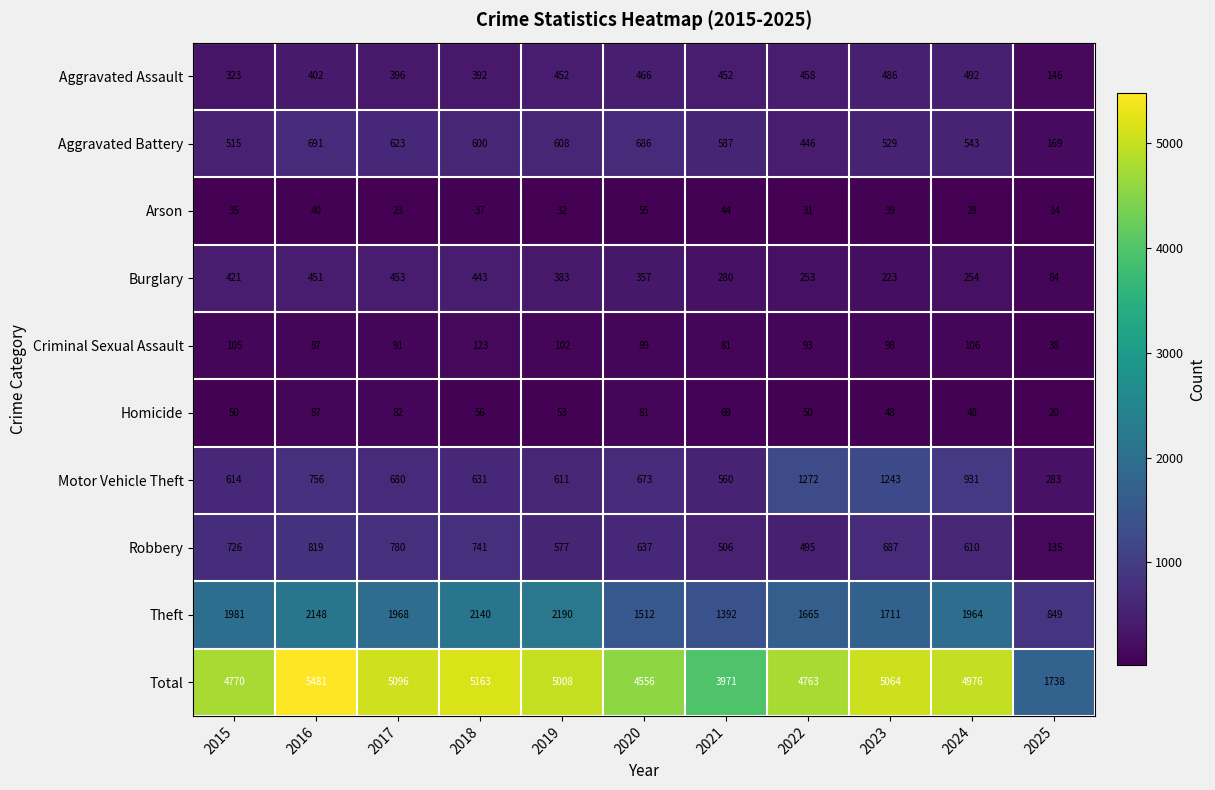

At which category does the chart reach its peak across all series?

2016